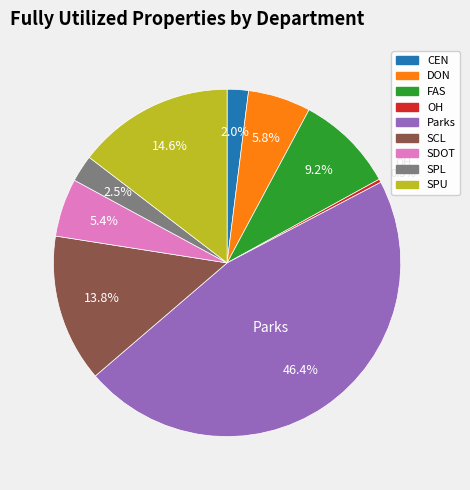

To the nearest percent, what is the average slice percentage?

11%